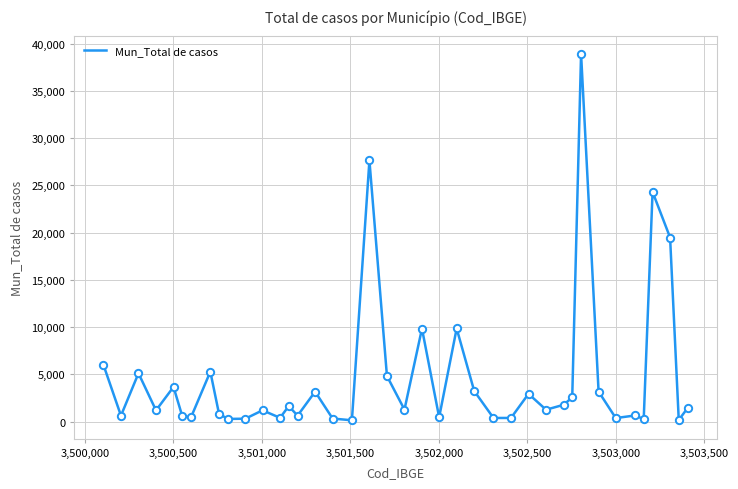

What is the difference between the maximum and minimum values?

38757